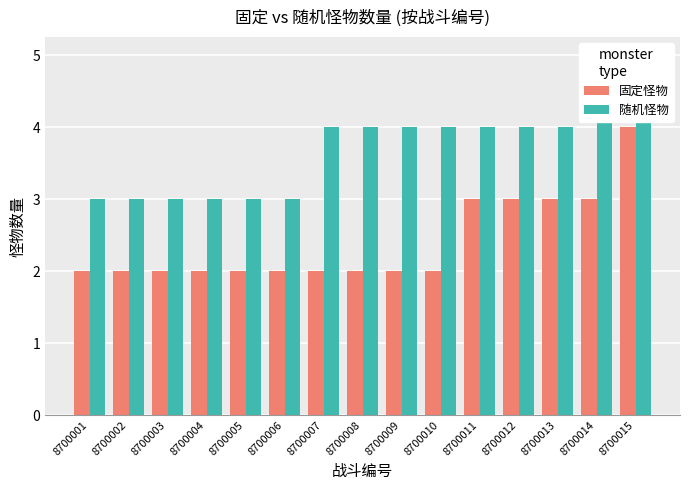

At which category is the sum across all series the highest?

8700015